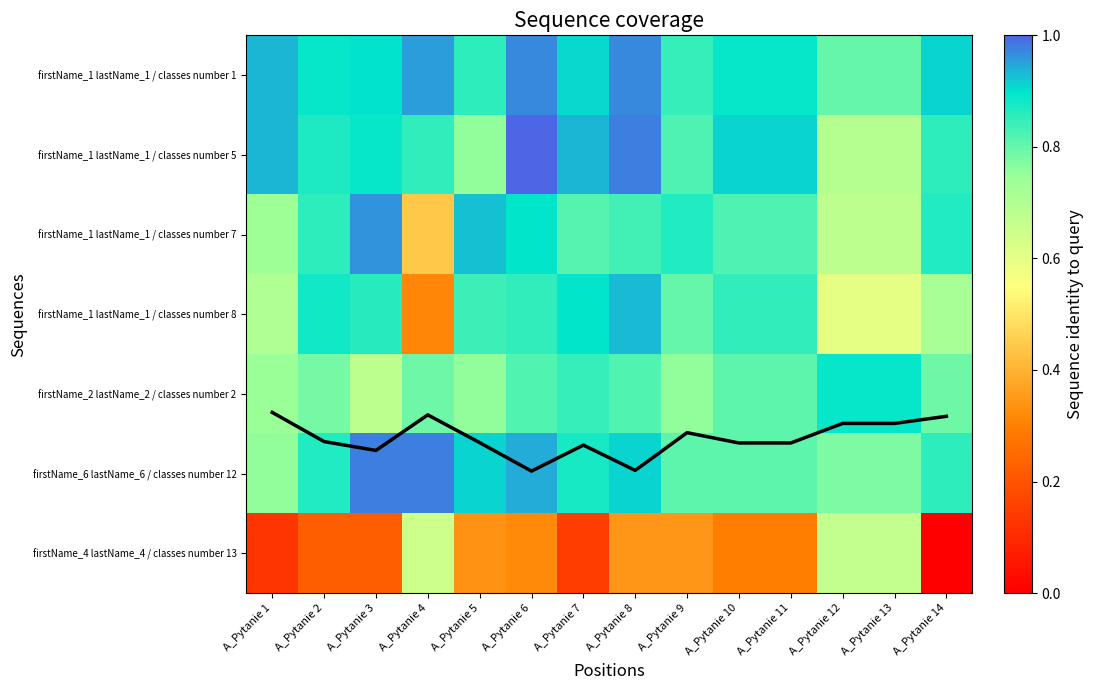

List the labels in order of firstName_4 lastName_4 / classes number 13 value, smallest first.

A_Pytanie 14, A_Pytanie 1, A_Pytanie 7, A_Pytanie 2, A_Pytanie 3, A_Pytanie 10, A_Pytanie 11, A_Pytanie 6, A_Pytanie 5, A_Pytanie 8, A_Pytanie 9, A_Pytanie 4, A_Pytanie 12, A_Pytanie 13